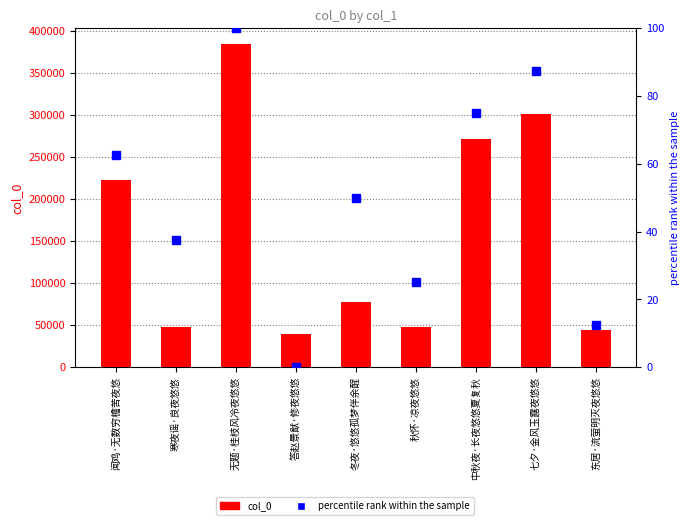

What are all the series names shown in the legend?

col_0, percentile rank within the sample